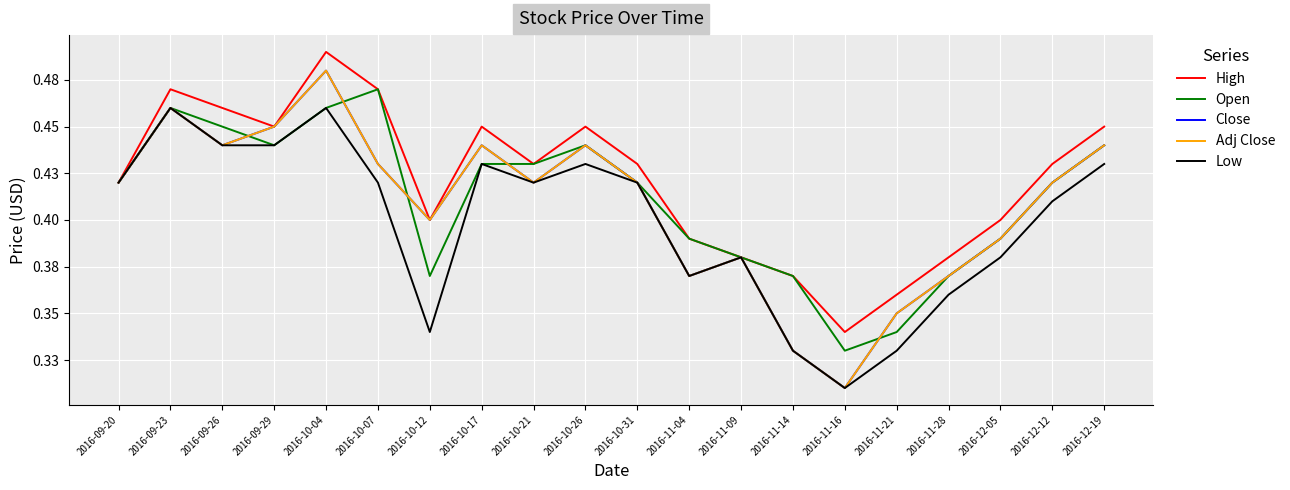

Does the chart display data point markers on the line(s)?

No